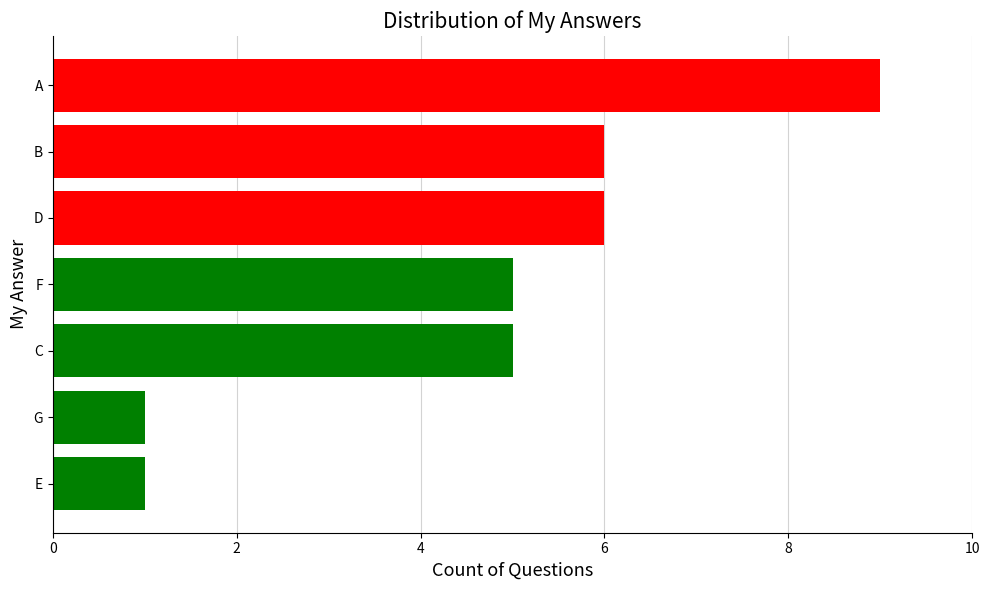

Count the number of categories in the chart.

7